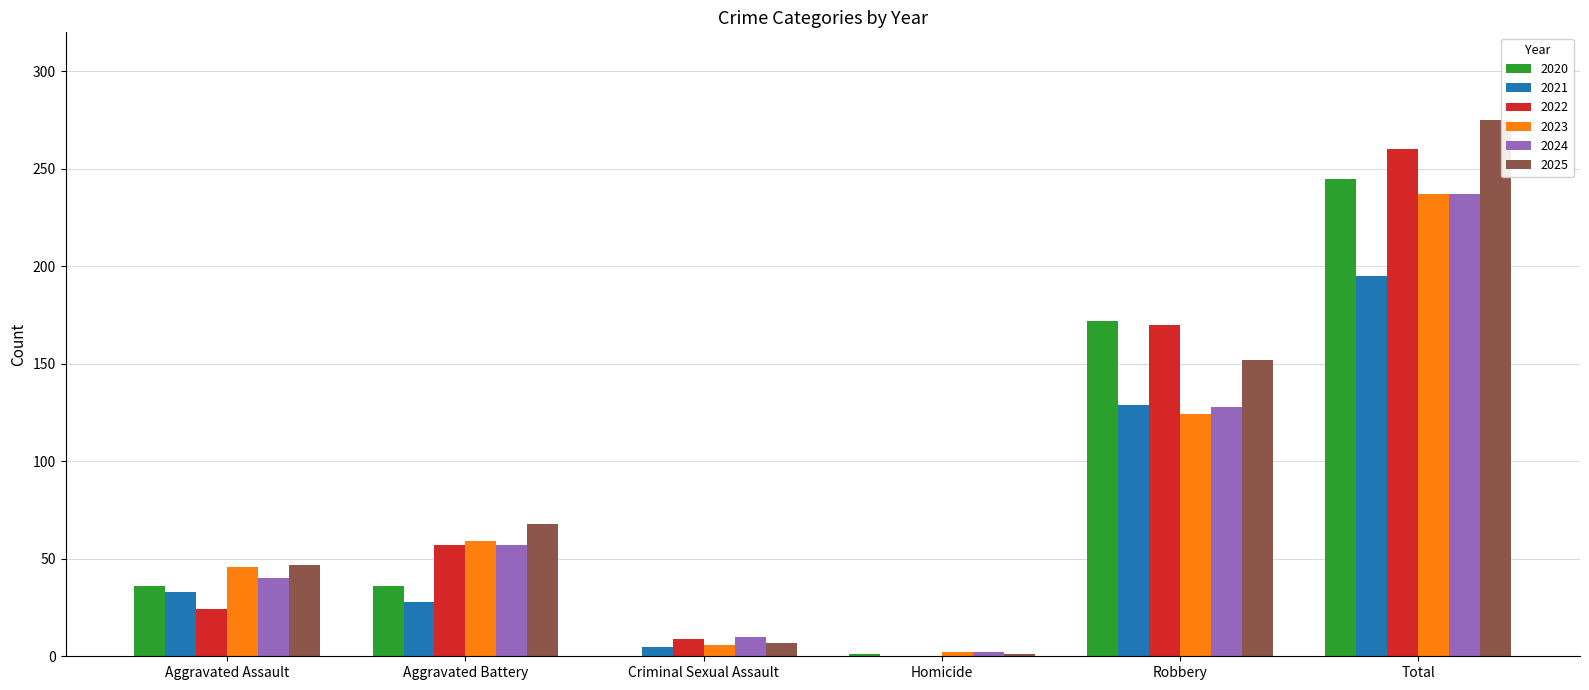

What is the highest value of the 2021 series?

195